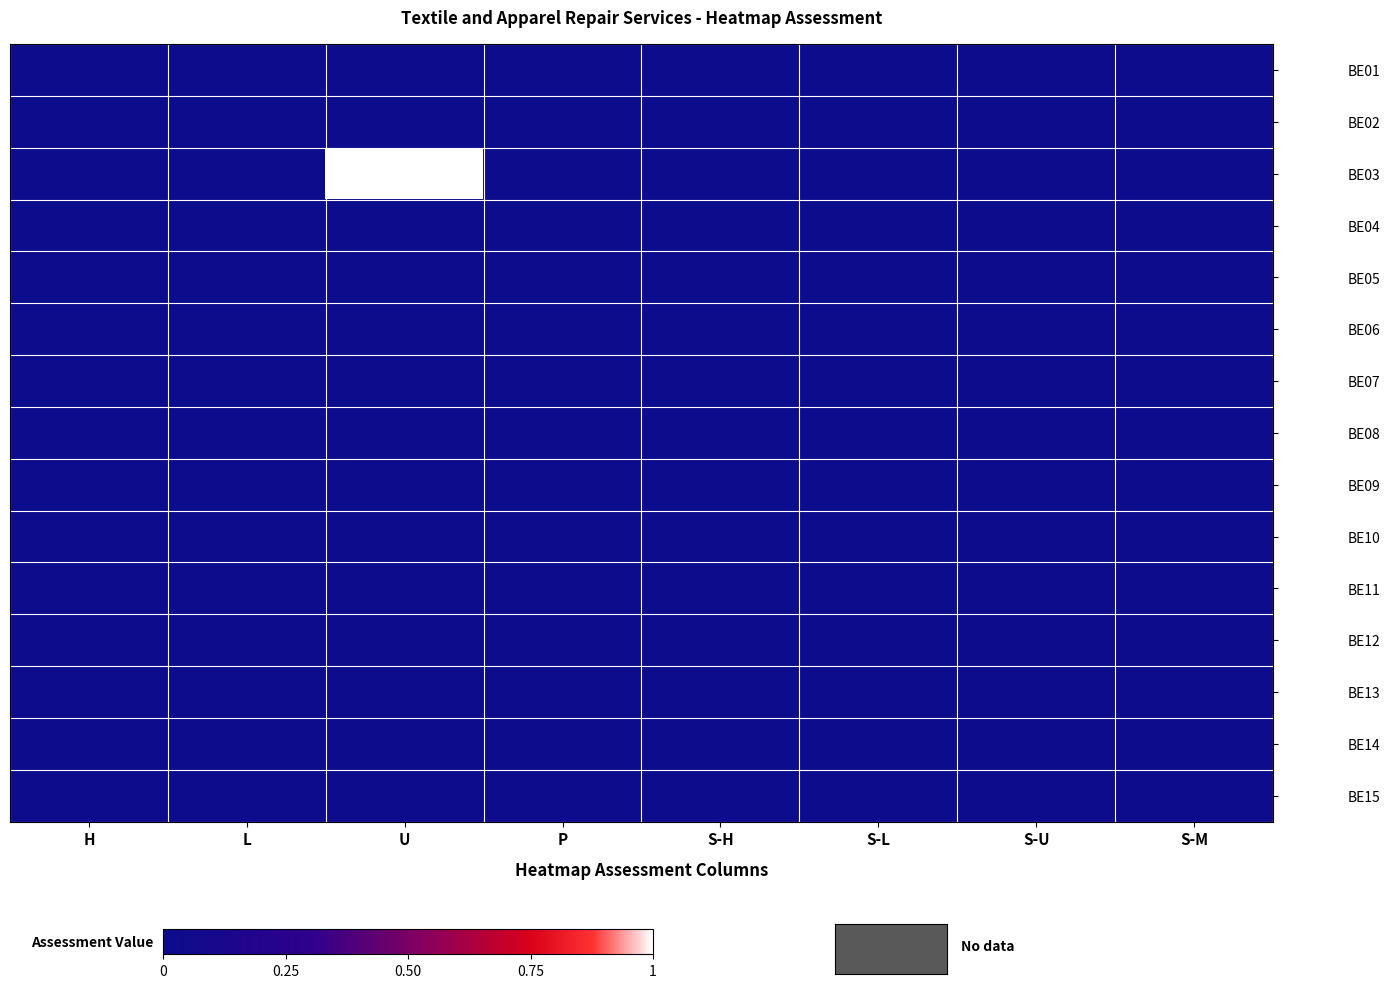

Which category has the lowest value across all series?

H